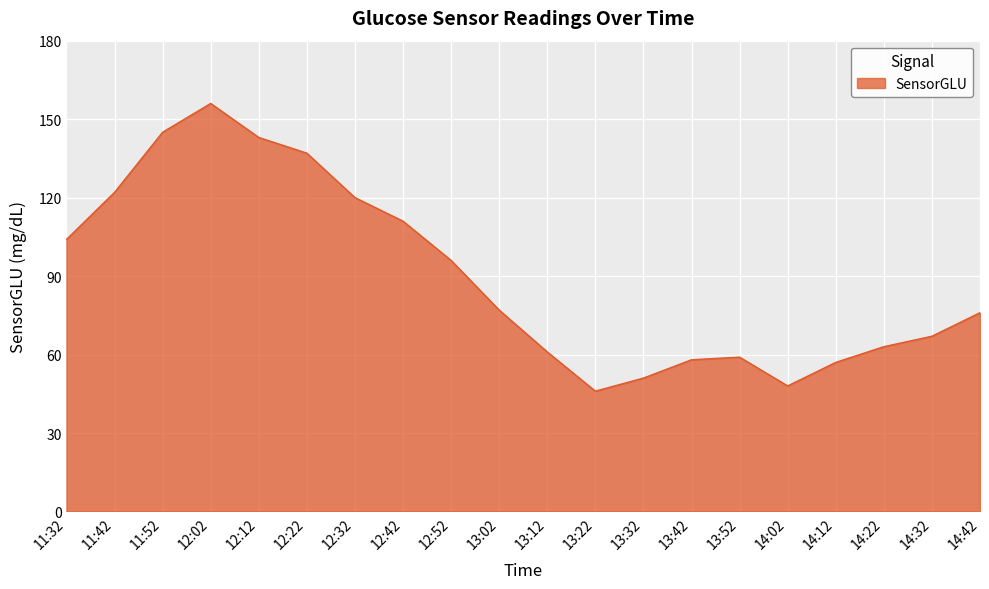

How many lines are shown in the chart?

1